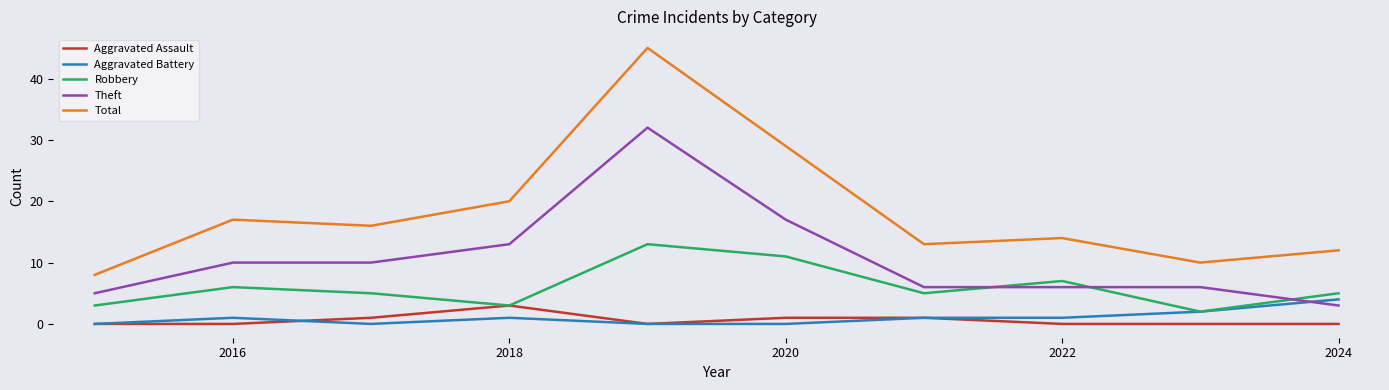

Which series has the largest total across all categories?

Total